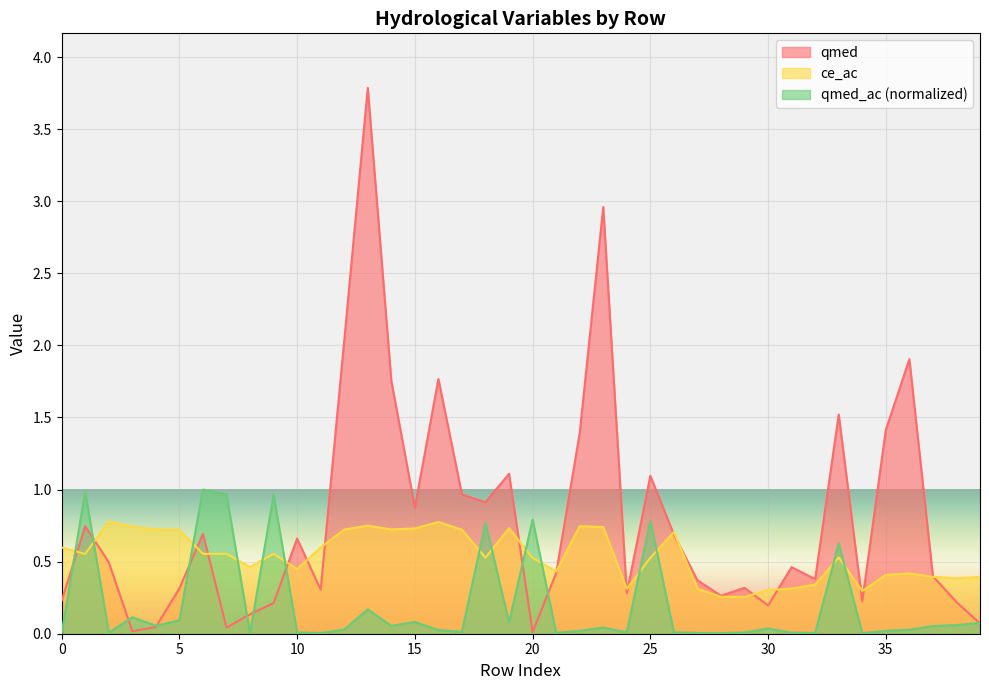

Reading left to right, transcribe all the data shown in this chart.

qmed: 0=0.2	1=0.7	2=0.5	3=0.0	4=0.0	5=0.3	6=0.7	7=0.0	8=0.1	9=0.2	10=0.7	11=0.3	12=2.0	13=3.8	14=1.8	15=0.9	16=1.8	17=1.0	18=0.9	19=1.1	20=0.0	21=0.4	22=1.4	23=3.0	24=0.3	25=1.1	26=0.7	27=0.4	28=0.3	29=0.3	30=0.2	31=0.5	32=0.4	33=1.5	34=0.2	35=1.4	36=1.9	37=0.4	38=0.2	39=0.1
ce_ac: 0=0.6	1=0.6	2=0.8	3=0.7	4=0.7	5=0.7	6=0.6	7=0.6	8=0.5	9=0.6	10=0.4	11=0.6	12=0.7	13=0.7	14=0.7	15=0.7	16=0.8	17=0.7	18=0.5	19=0.7	20=0.5	21=0.4	22=0.7	23=0.7	24=0.3	25=0.5	26=0.7	27=0.3	28=0.3	29=0.3	30=0.3	31=0.3	32=0.3	33=0.5	34=0.3	35=0.4	36=0.4	37=0.4	38=0.4	39=0.4
qmed_ac: 0=0.0	1=1.0	2=0.0	3=0.1	4=0.1	5=0.1	6=1.0	7=1.0	8=0.0	9=1.0	10=0.0	11=0.0	12=0.0	13=0.2	14=0.1	15=0.1	16=0.0	17=0.0	18=0.8	19=0.1	20=0.8	21=0.0	22=0.0	23=0.0	24=0.0	25=0.8	26=0.0	27=0.0	28=0.0	29=0.0	30=0.0	31=0.0	32=0.0	33=0.6	34=0.0	35=0.0	36=0.0	37=0.1	38=0.1	39=0.1